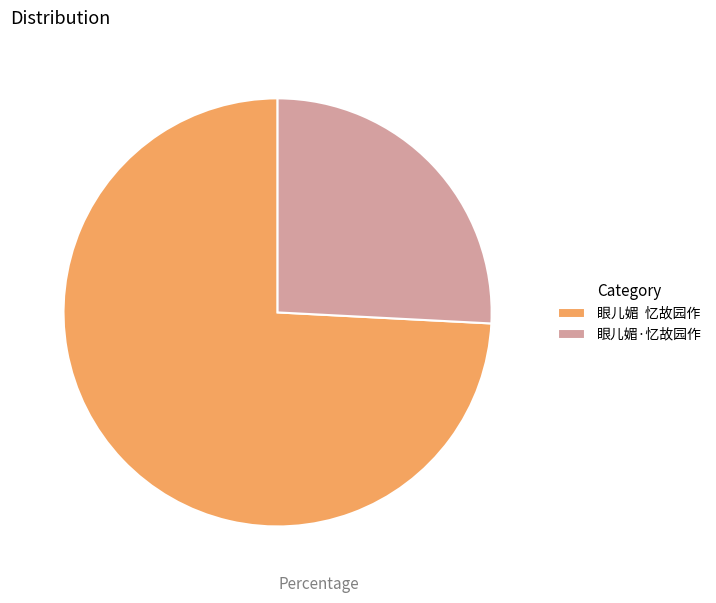

The 眼儿媚 忆故园作 slice represents 74% of the pie. True or false?

True